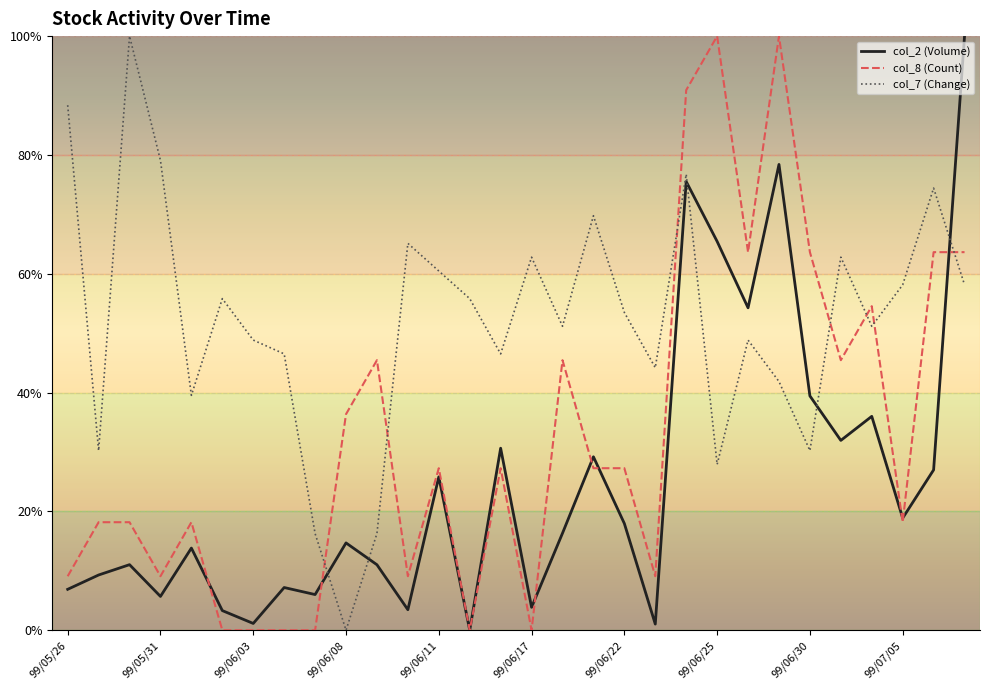

List the series in order of their overall mean, highest first.

col_7 (Change), col_8 (Count), col_2 (Volume)